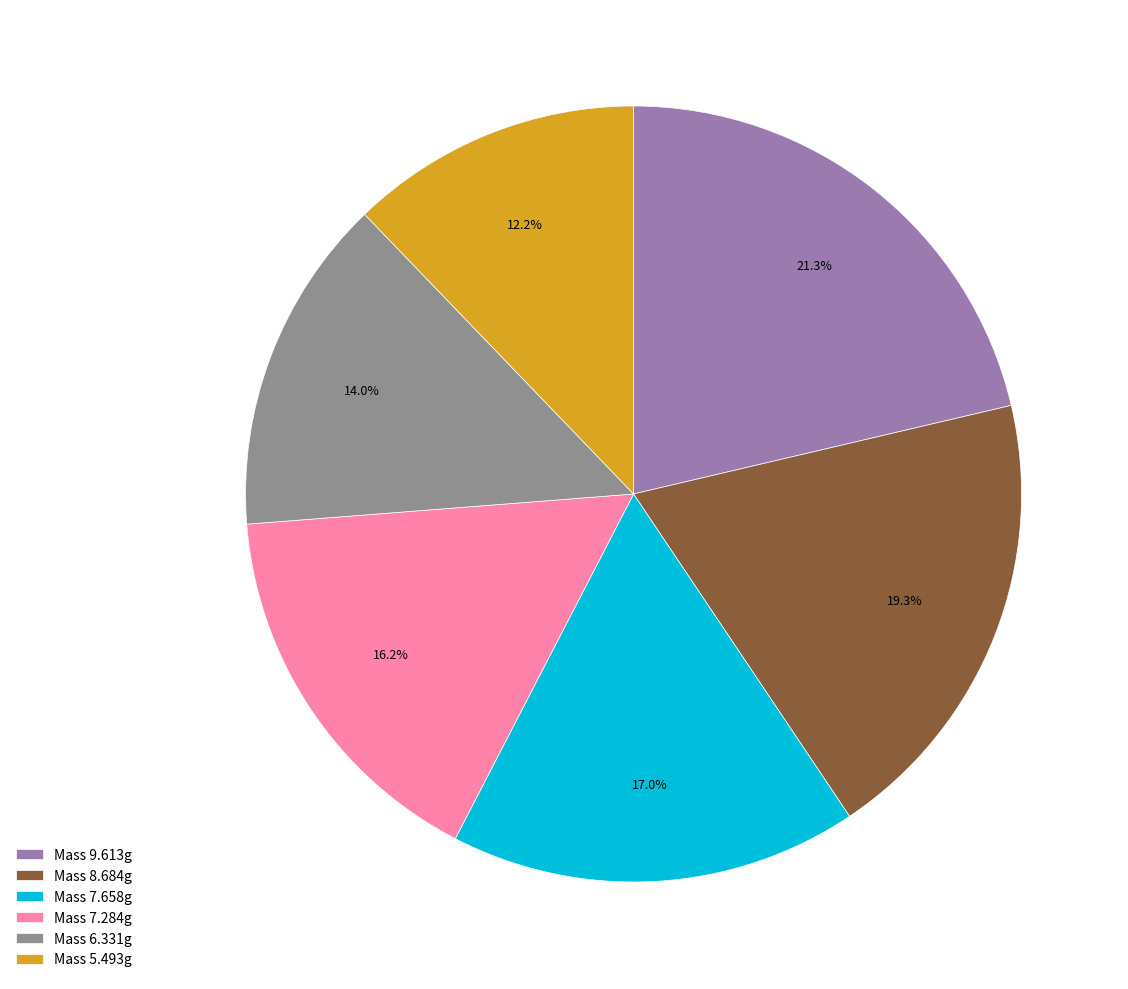

Rank the categories by value from highest to lowest.

Mass 9.613g, Mass 8.684g, Mass 7.658g, Mass 7.284g, Mass 6.331g, Mass 5.493g